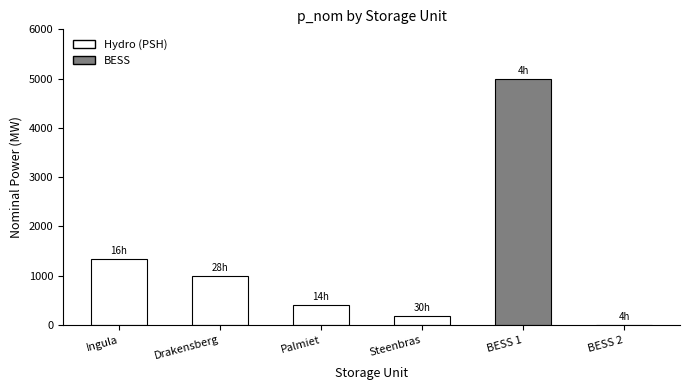

Which category has the highest value across all series?

BESS 1